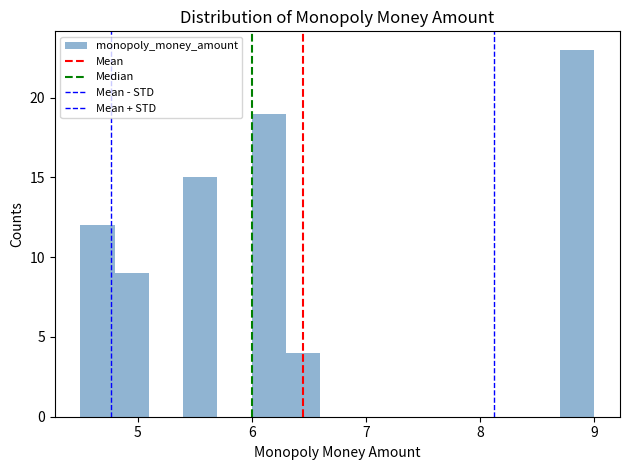

Read against the x-axis, roughly where is the centre of the tallest bar?

8.9